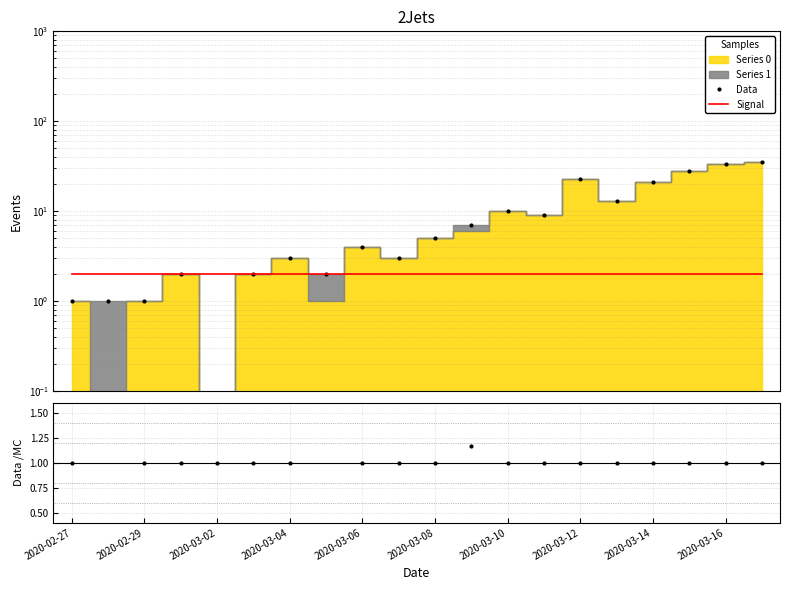

The Data series shows 21.0 at 2020-03-14. True or false?

True